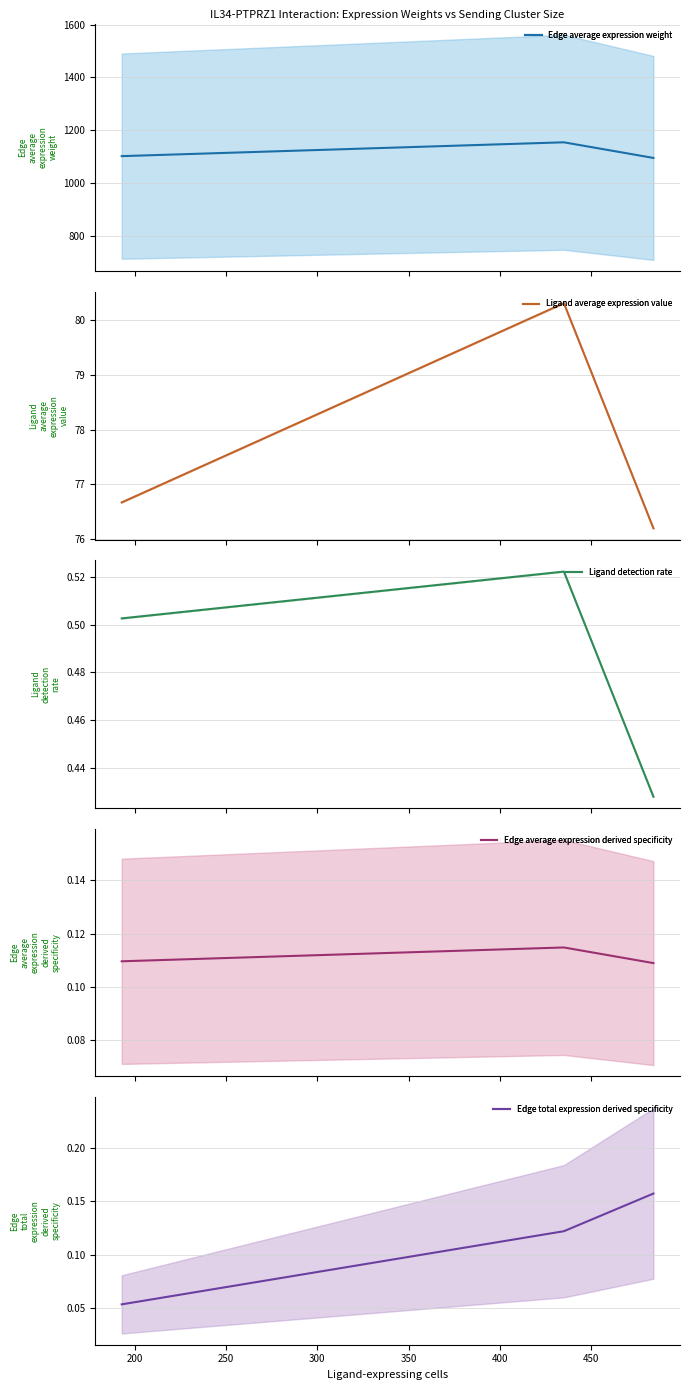

How many values in the Edge average expression weight mean series are below 1102?

1